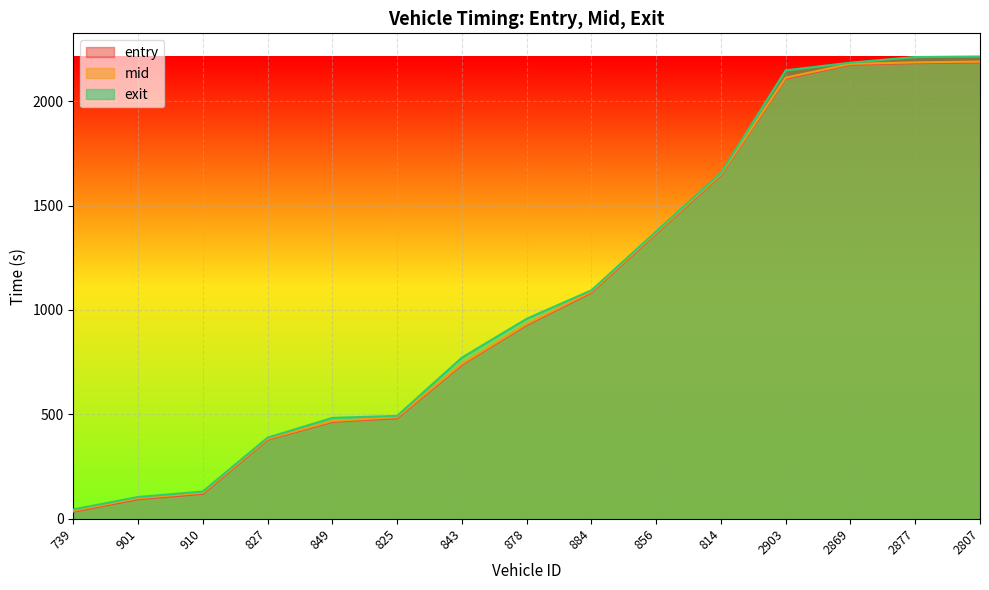

The exit series shows 514.6 at 827. True or false?

False